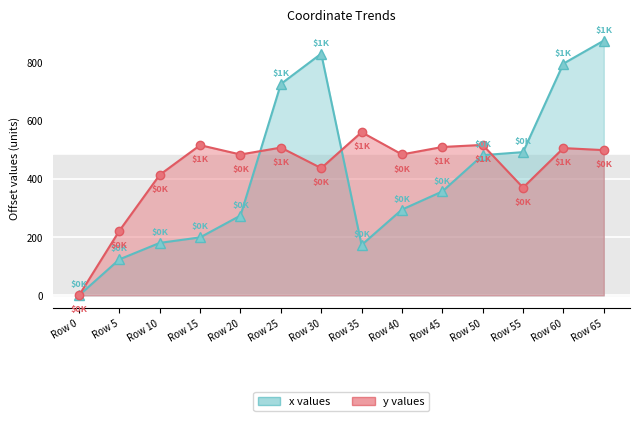

The y values series shows 511.5 at Row 55. True or false?

False